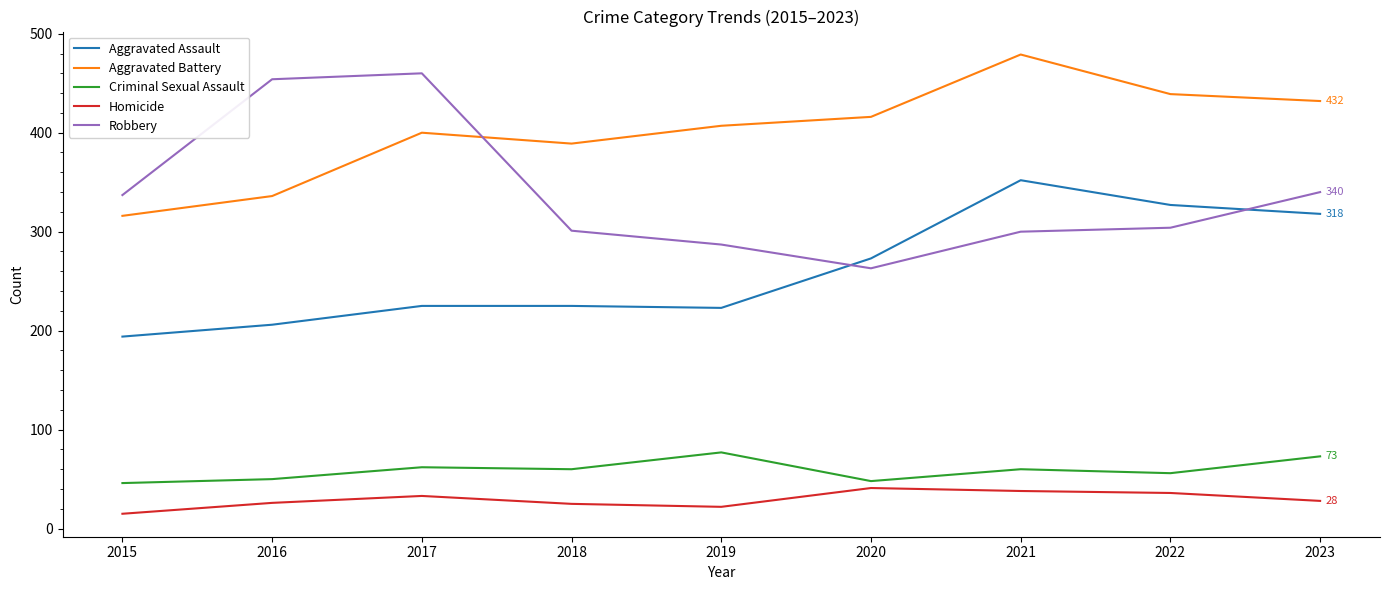

What is the difference between the Criminal Sexual Assault values at 2019 and 2021?

17